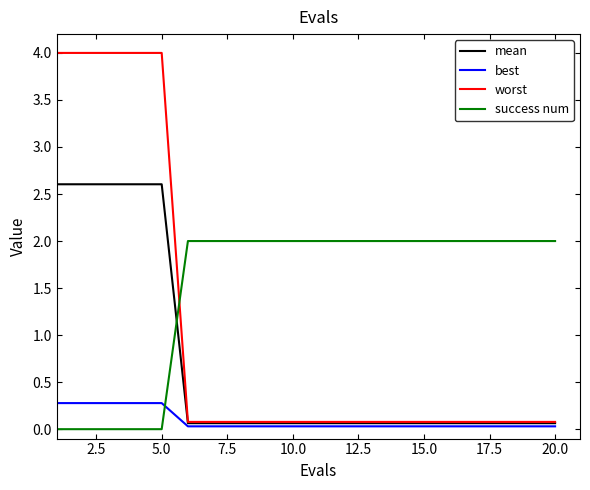

What is the difference between the maximum and minimum values in the mean series?

2.5